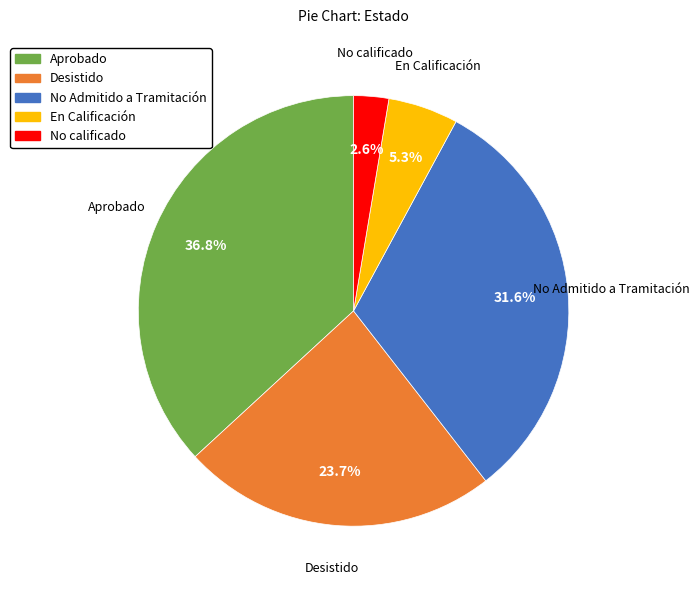

What percentage do Aprobado and No Admitido a Tramitación together represent?

68.4%